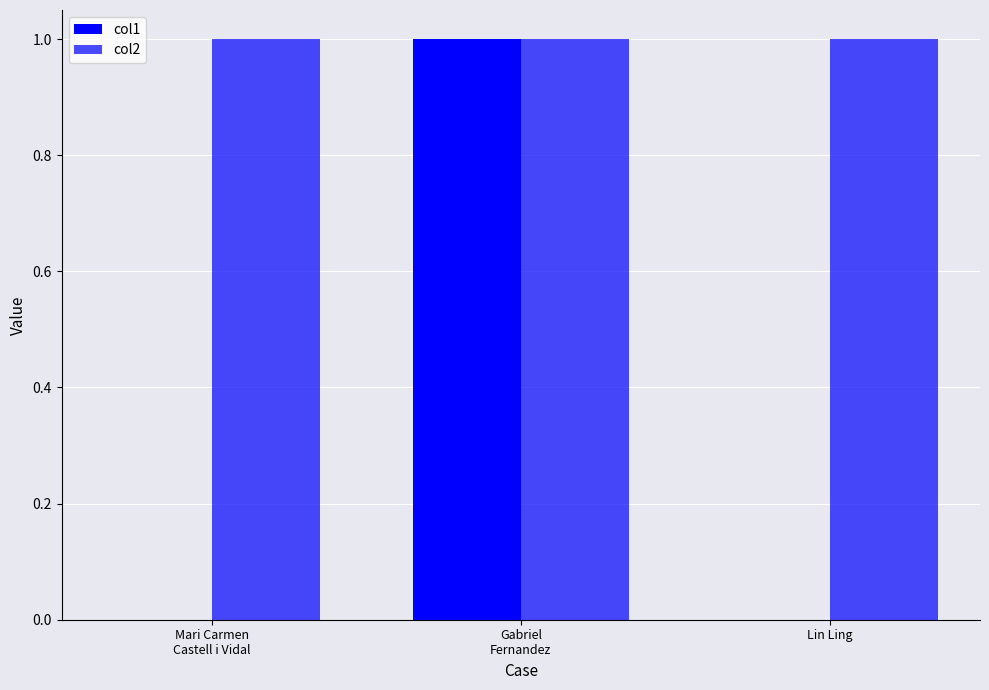

Which series has the largest range (max minus min)?

col1